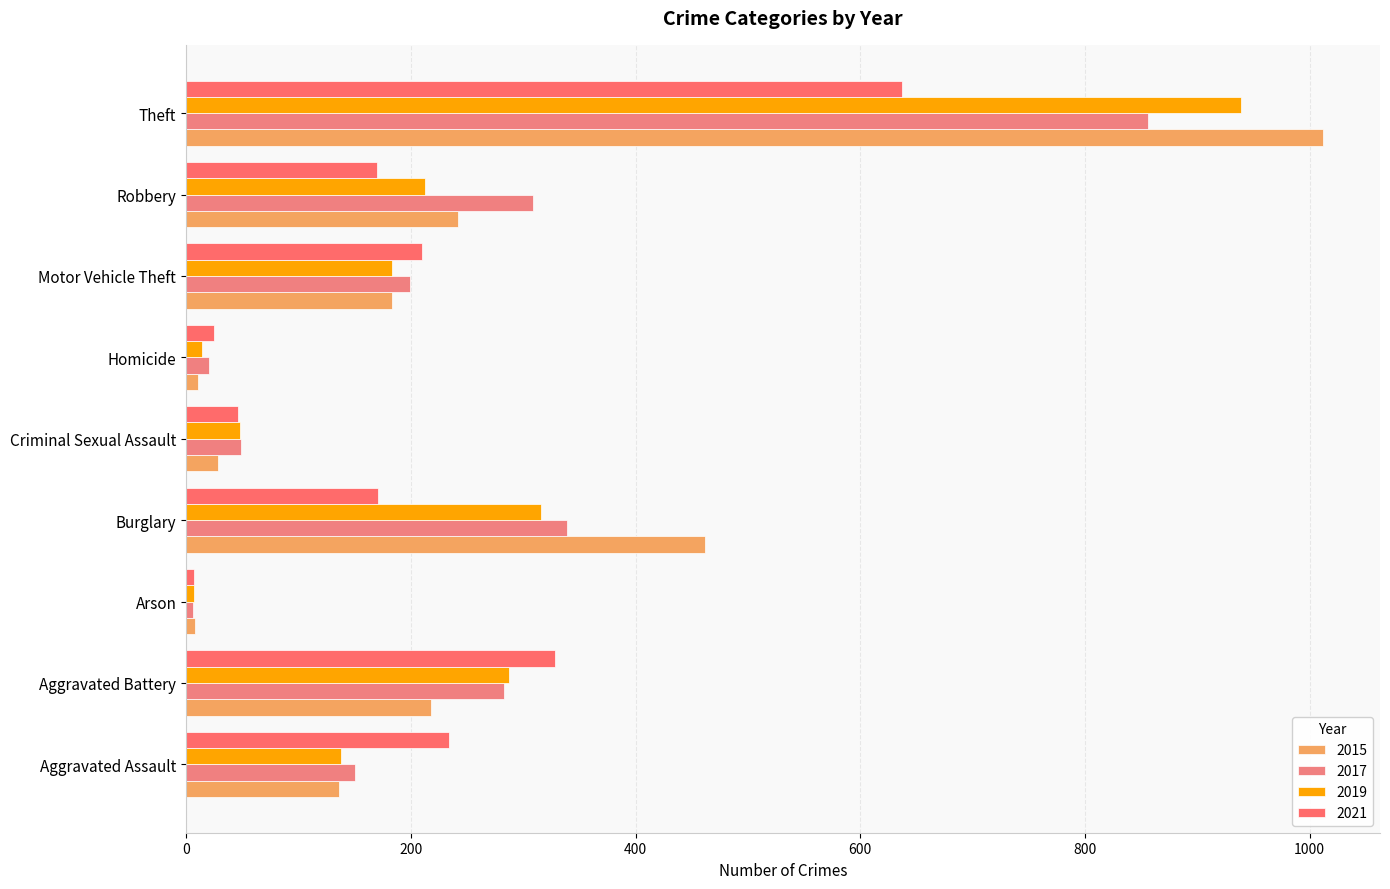

Is the value of 2021 at Criminal Sexual Assault greater than the value of 2015 at Aggravated Battery?

No